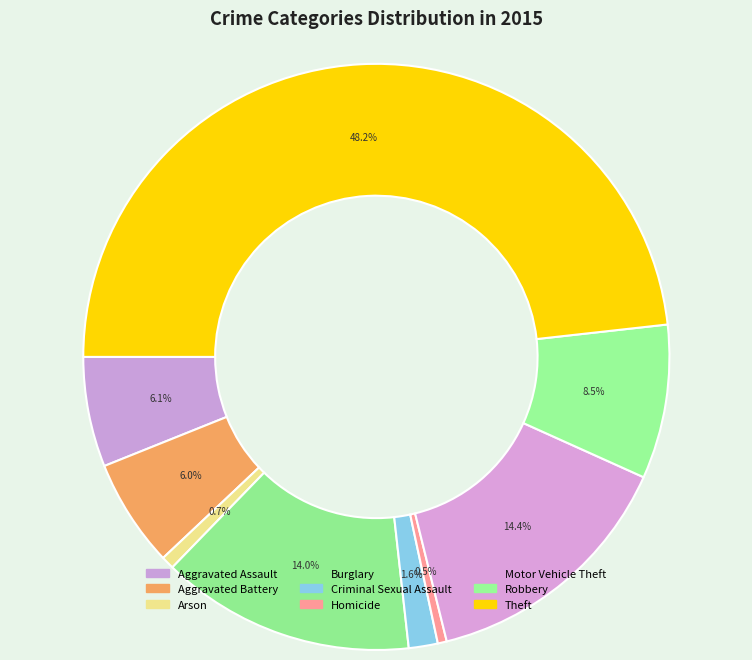

What is the smallest slice in the pie chart?

Homicide